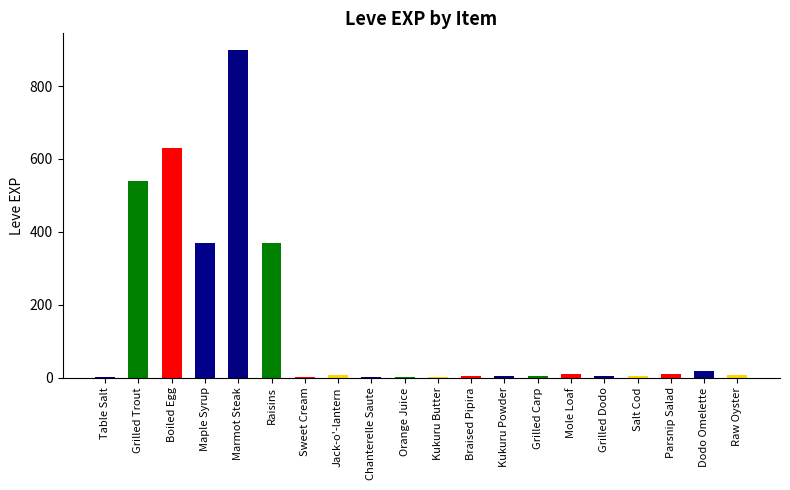

Which category has the highest value across all series?

Marmot Steak